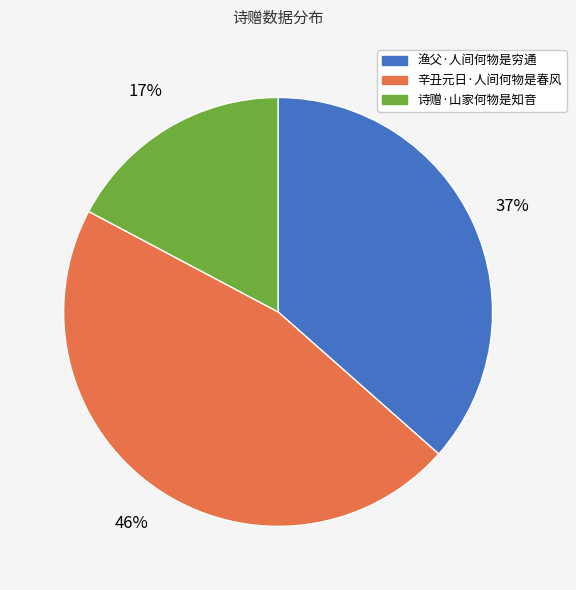

Is it true that 渔父·人间何物是穷通 is 45% of the pie?

False